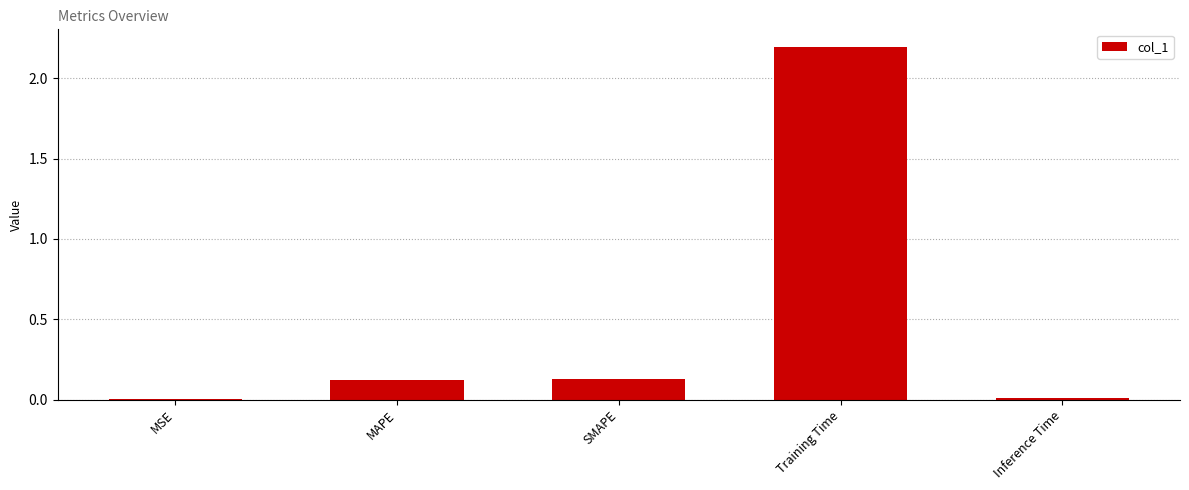

Between Training Time and Inference Time, which is larger?

Training Time